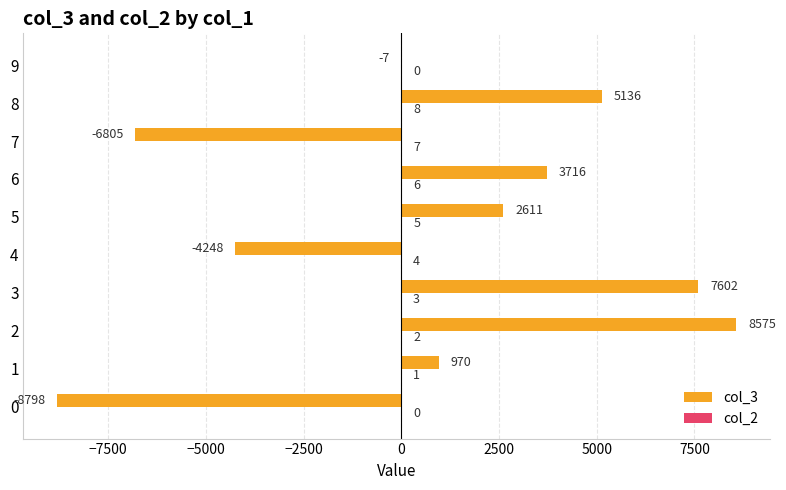

What is the greatest value displayed?

8575